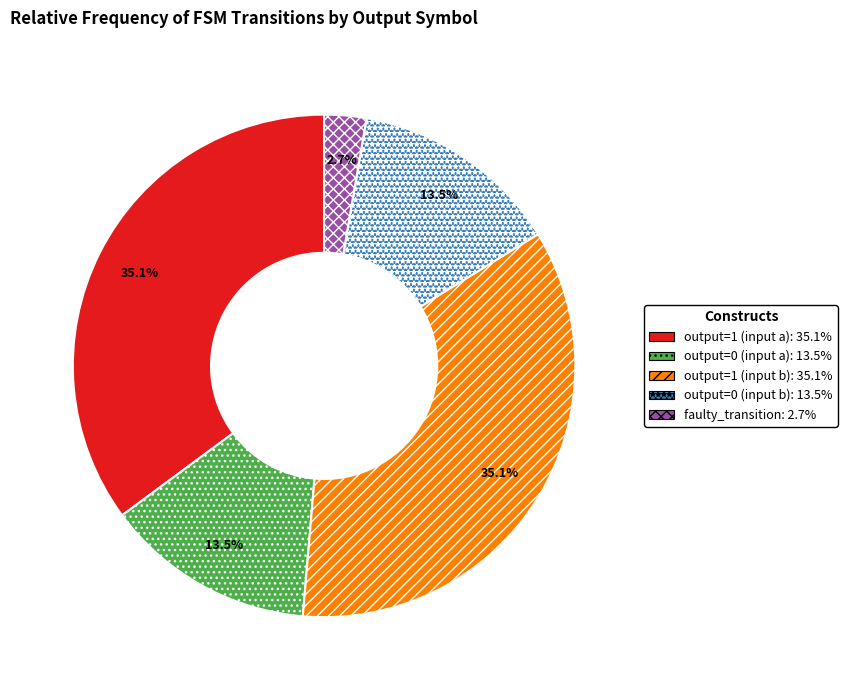

Is there a majority slice in this chart?

No